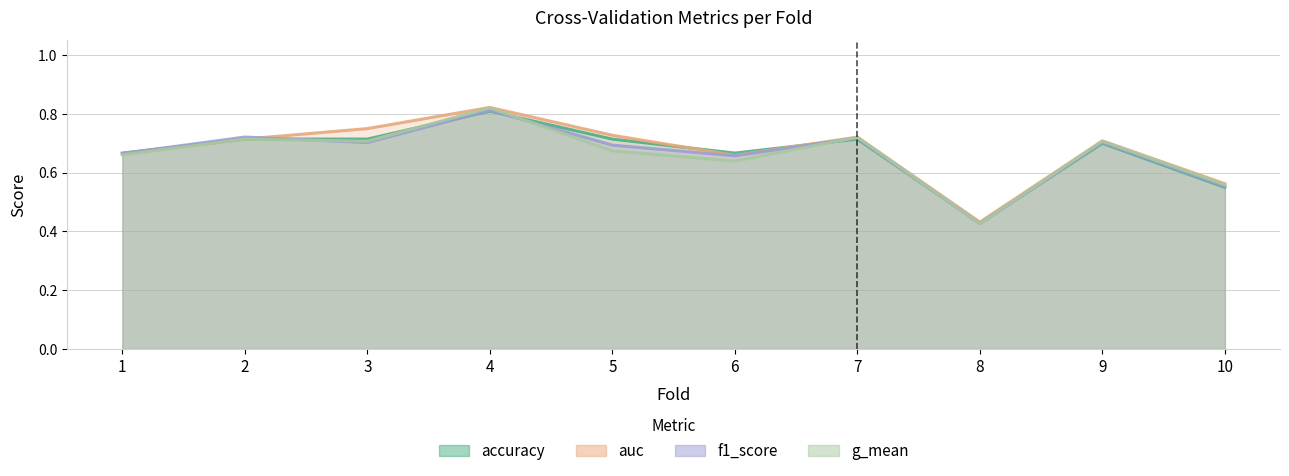

How many distinct data groups are displayed?

4